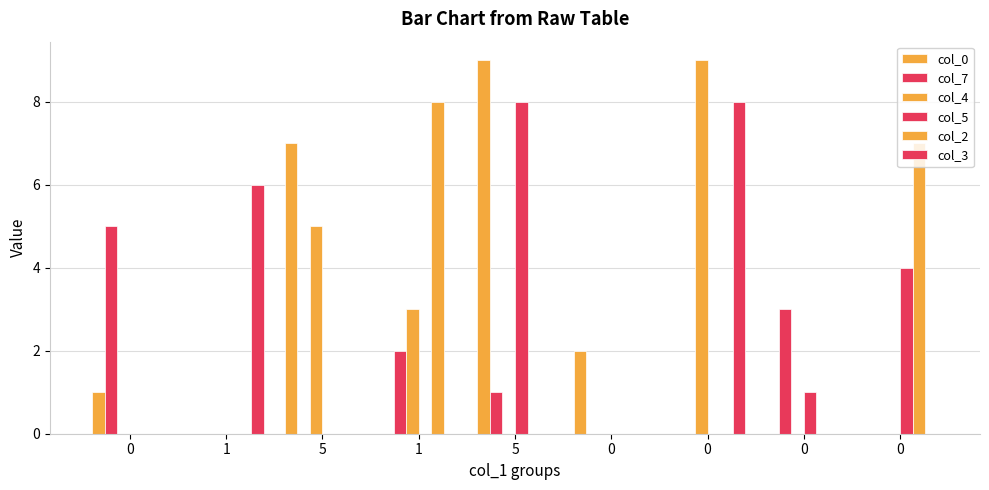

Does the chart contain stacked bars?

No